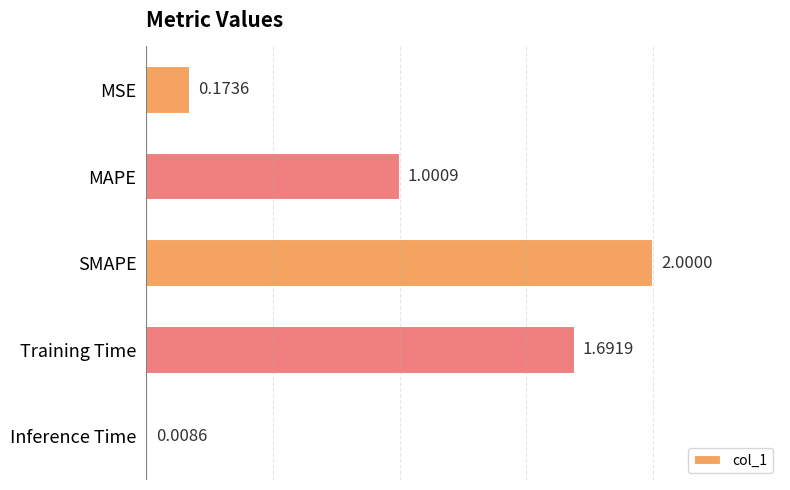

At which category does the chart reach its minimum across all series?

Inference Time